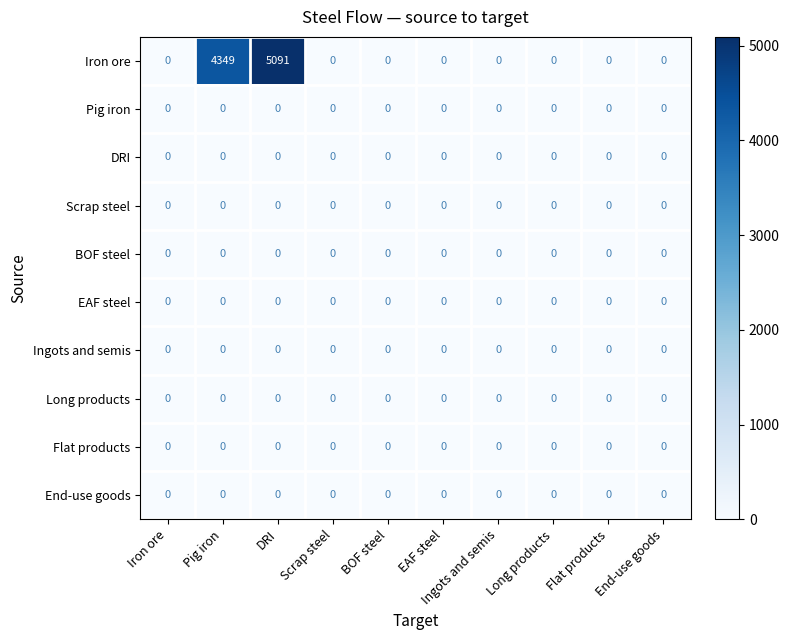

Which series has the largest total across all categories?

Iron ore